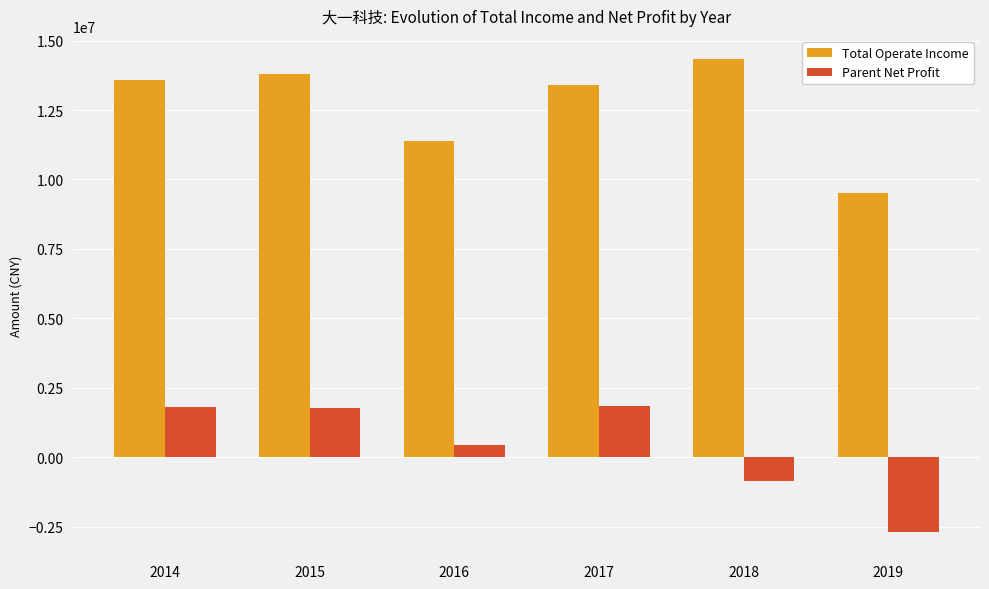

Which series changed the most between 2015 and 2016?

Total Operate Income